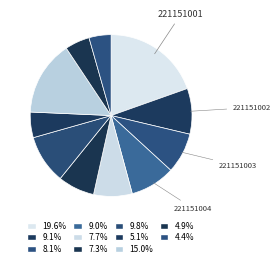

Which category has the biggest portion of the pie?

221151001